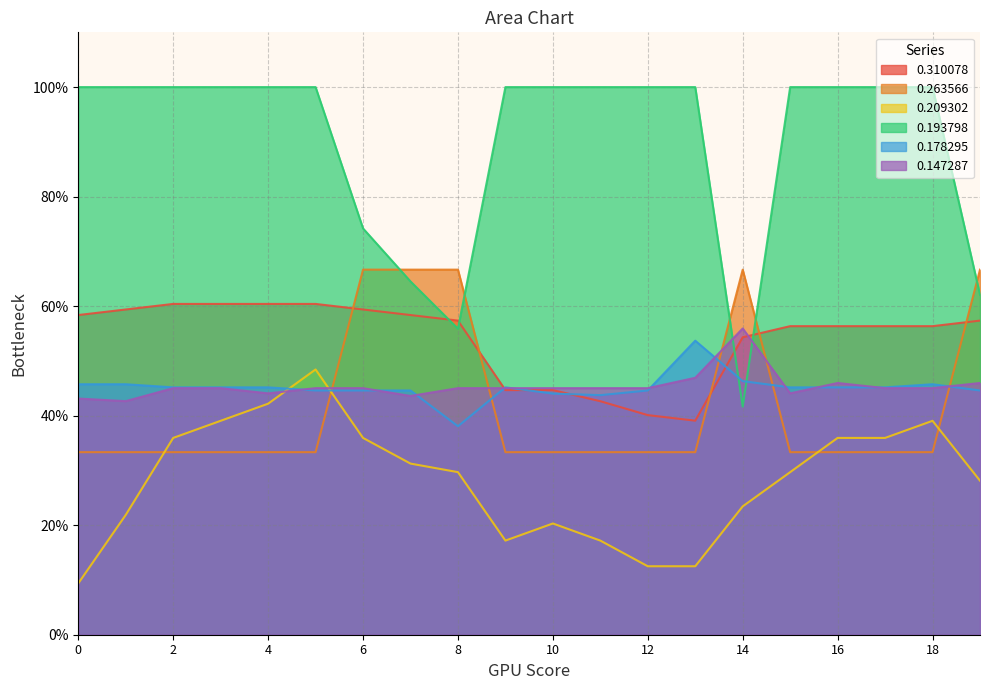

True or false: 0.178295 and 0.209302 cross at least once.

True